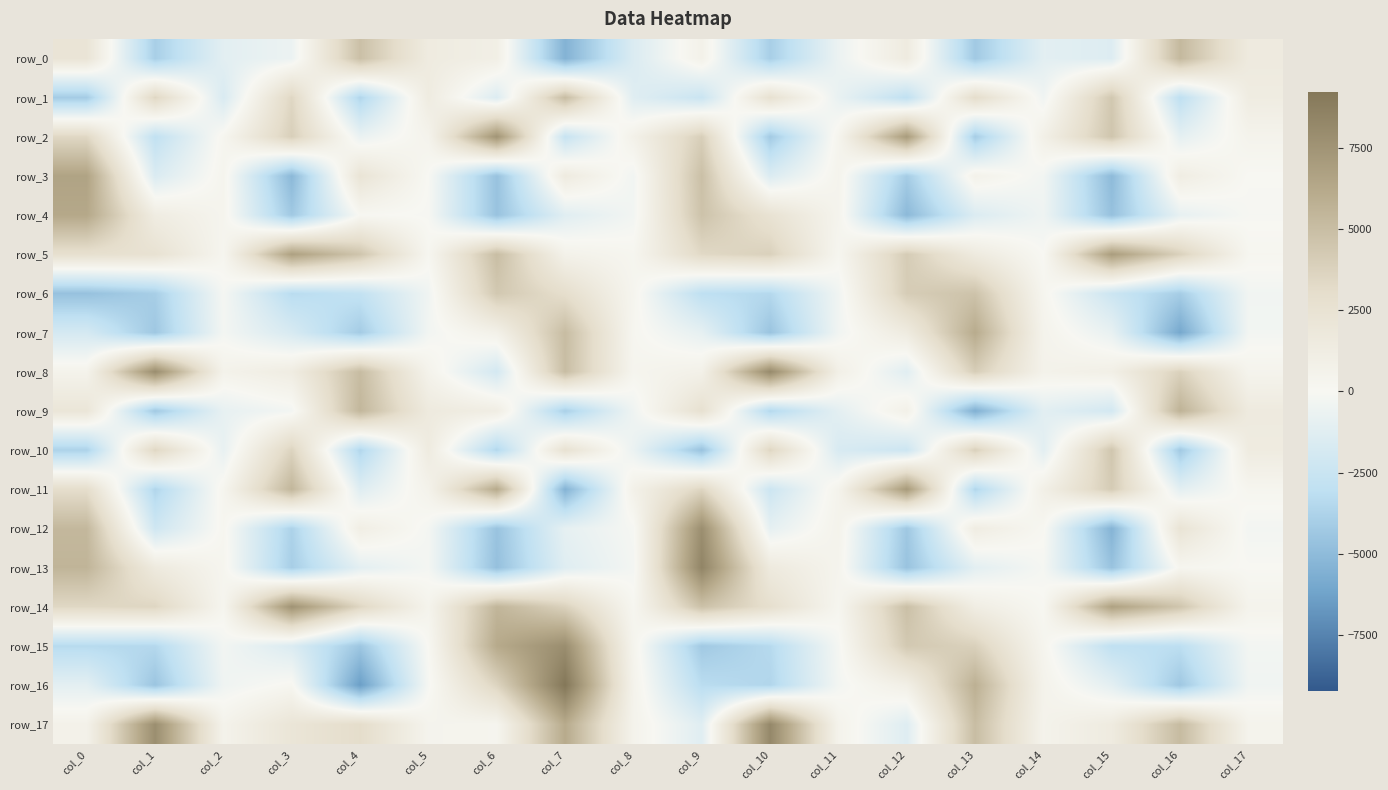

Reading right to left, what are all the values shown in this chart?

row_0: col_17=1541.8	col_16=5264.4	col_15=-1389.9	col_14=-1105.0	col_13=-4254.0	col_12=1453.5	col_11=-631.8	col_10=-3974.3	col_9=708.6	col_8=-1546.7	col_7=-5449.7	col_6=987.6	col_5=1421.0	col_4=4836.5	col_3=-616.2	col_2=-1105.7	col_1=-3962.8	col_0=2230.6
row_1: col_17=1297.8	col_16=-3032.4	col_15=4378.2	col_14=-421.5	col_13=3007.5	col_12=-2965.8	col_11=-781.5	col_10=2614.3	col_9=-2460.4	col_8=-1269.2	col_7=5035.0	col_6=-1463.8	col_5=1381.3	col_4=-3607.3	col_3=3466.9	col_2=-1645.3	col_1=3477.5	col_0=-4128.9
row_2: col_17=485.6	col_16=-983.9	col_15=4519.3	col_14=886.5	col_13=-4062.0	col_12=7048.4	col_11=351.2	col_10=-4196.9	col_9=3965.0	col_8=723.1	col_7=-2595.3	col_6=7475.7	col_5=498.1	col_4=-691.3	col_3=3928.4	col_2=235.8	col_1=-2907.1	col_0=3416.2
row_3: col_17=-19.7	col_16=1182.2	col_15=-5029.4	col_14=-326.1	col_13=630.2	col_12=-4084.7	col_11=420.5	col_10=-1501.4	col_9=4851.3	col_8=-344.2	col_7=1458.1	col_6=-4621.3	col_5=-32.5	col_4=2256.8	col_3=-5128.2	col_2=339.9	col_1=-1561.5	col_0=6565.3
row_4: col_17=-73.5	col_16=-870.9	col_15=-4695.5	col_14=-483.9	col_13=-1500.3	col_12=-5097.4	col_11=414.9	col_10=2461.7	col_9=4683.0	col_8=-309.4	col_7=-1236.1	col_6=-4598.2	col_5=-72.5	col_4=62.0	col_3=-4284.9	col_2=332.7	col_1=1276.0	col_0=6271.1
row_5: col_17=191.7	col_16=3810.2	col_15=6949.8	col_14=-7.5	col_13=1503.2	col_12=4119.4	col_11=220.9	col_10=3835.5	col_9=3343.4	col_8=225.3	col_7=658.6	col_6=4979.7	col_5=197.5	col_4=4552.2	col_3=6727.1	col_2=248.8	col_1=2545.9	col_0=2780.6
row_6: col_17=-342.6	col_16=-4053.5	col_15=-2346.2	col_14=261.5	col_13=4661.5	col_12=4068.5	col_11=-401.0	col_10=-3467.8	col_9=-3050.1	col_8=286.8	col_7=2948.9	col_6=4342.9	col_5=-413.0	col_4=-2831.0	col_3=-3294.0	col_2=-165.2	col_1=-3996.4	col_0=-4683.9
row_7: col_17=-283.6	col_16=-5969.4	col_15=-812.1	col_14=508.2	col_13=6073.8	col_12=1436.0	col_11=-373.2	col_10=-4532.8	col_9=-932.4	col_8=200.0	col_7=5051.1	col_6=763.5	col_5=-305.0	col_4=-4133.5	col_3=-1728.0	col_2=-238.2	col_1=-4344.3	col_0=-1871.3
row_8: col_17=423.1	col_16=3800.4	col_15=933.3	col_14=616.7	col_13=4032.7	col_12=-1228.2	col_11=905.0	col_10=8108.5	col_9=770.8	col_8=304.5	col_7=4992.9	col_6=-1936.4	col_5=550.1	col_4=5063.6	col_3=1270.5	col_2=595.6	col_1=7912.3	col_0=525.3
row_9: col_17=1521.2	col_16=5634.6	col_15=-1972.3	col_14=-1126.2	col_13=-5593.5	col_12=792.9	col_11=-1046.8	col_10=-3493.6	col_9=2673.2	col_8=-448.9	col_7=-3889.5	col_6=1148.9	col_5=1568.5	col_4=5377.2	col_3=-284.7	col_2=-864.2	col_1=-4252.8	col_0=2074.5
row_10: col_17=1398.9	col_16=-4249.7	col_15=4467.8	col_14=-1131.2	col_13=3852.3	col_12=-2321.5	col_11=-1719.6	col_10=3515.7	col_9=-4616.5	col_8=-667.4	col_7=2528.5	col_6=-3523.8	col_5=1423.6	col_4=-3563.2	col_3=3656.1	col_2=-830.4	col_1=3472.9	col_0=-3781.5
row_11: col_17=245.3	col_16=-1070.8	col_15=4151.6	col_14=920.5	col_13=-3563.6	col_12=7136.2	col_11=483.0	col_10=-2325.9	col_9=3550.4	col_8=766.4	col_7=-5430.6	col_6=6180.5	col_5=600.0	col_4=-1335.5	col_3=5424.9	col_2=301.2	col_1=-3600.9	col_0=3016.6
row_12: col_17=-276.3	col_16=2286.3	col_15=-5389.9	col_14=81.4	col_13=1238.2	col_12=-4333.2	col_11=541.4	col_10=-958.9	col_9=7836.1	col_8=-113.2	col_7=-925.2	col_6=-4574.8	col_5=-208.6	col_4=1067.8	col_3=-3793.7	col_2=183.6	col_1=-2191.2	col_0=5327.9
row_13: col_17=-0.7	col_16=246.1	col_15=-4594.2	col_14=-155.1	col_13=-1092.7	col_12=-4581.1	col_11=400.7	col_10=1575.8	col_9=8423.9	col_8=-232.8	col_7=-1287.2	col_6=-4742.4	col_5=-225.7	col_4=-1061.6	col_3=-4013.6	col_2=278.4	col_1=1569.5	col_0=5525.2
row_14: col_17=496.1	col_16=4506.7	col_15=6681.1	col_14=84.2	col_13=1179.3	col_12=4862.2	col_11=237.1	col_10=2834.3	col_9=4762.3	col_8=173.0	col_7=3778.6	col_6=5461.4	col_5=470.8	col_4=3496.9	col_3=7552.3	col_2=280.0	col_1=3511.2	col_0=3414.7
row_15: col_17=-273.1	col_16=-3131.4	col_15=-2972.6	col_14=309.0	col_13=3829.1	col_12=4291.0	col_11=-180.0	col_10=-3397.0	col_9=-4254.2	col_8=385.6	col_7=7878.4	col_6=6156.3	col_5=50.3	col_4=-4388.4	col_3=-1540.0	col_2=-303.3	col_1=-3474.2	col_0=-3358.7
row_16: col_17=-400.7	col_16=-4329.6	col_15=-1058.7	col_14=566.8	col_13=5791.1	col_12=945.1	col_11=-255.0	col_10=-3610.3	col_9=-3233.9	col_8=545.5	col_7=9222.8	col_6=3617.6	col_5=-114.6	col_4=-6422.4	col_3=156.4	col_2=-444.9	col_1=-4491.7	col_0=-1056.5
row_17: col_17=485.8	col_16=5126.0	col_15=1440.8	col_14=549.0	col_13=5019.5	col_12=-1337.2	col_11=535.2	col_10=8211.2	col_9=-1260.2	col_8=532.8	col_7=6133.8	col_6=309.1	col_5=420.7	col_4=3076.3	col_3=2142.6	col_2=579.9	col_1=7818.9	col_0=686.2